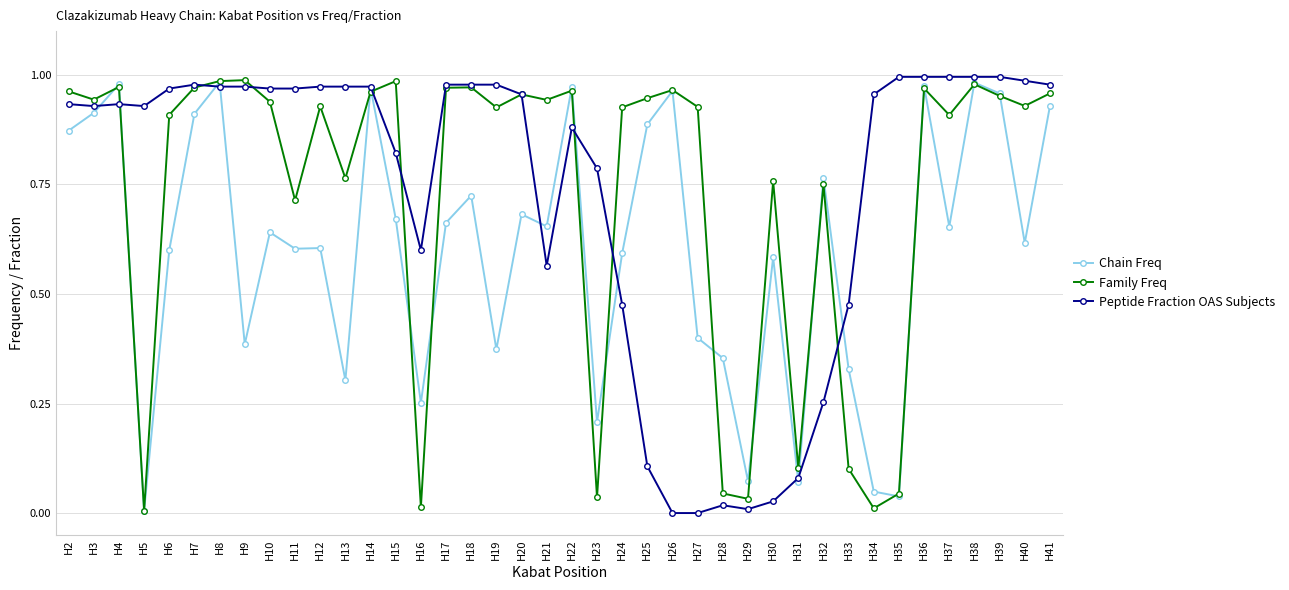

Does the chart display data point markers on the line(s)?

Yes